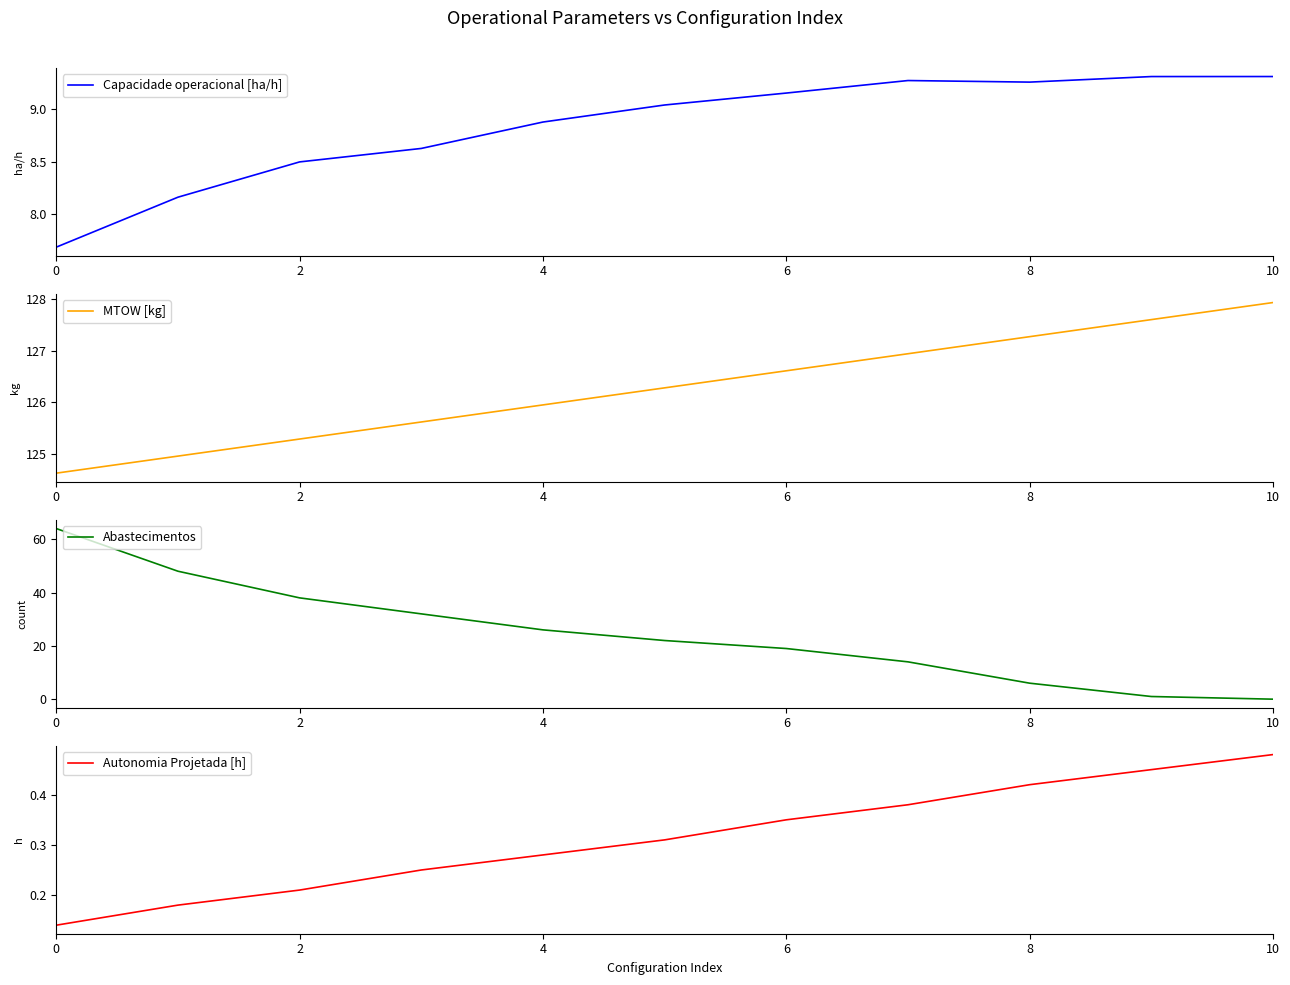

The Capacidade operacional [ha/h] series shows 9.3 at 10. True or false?

True